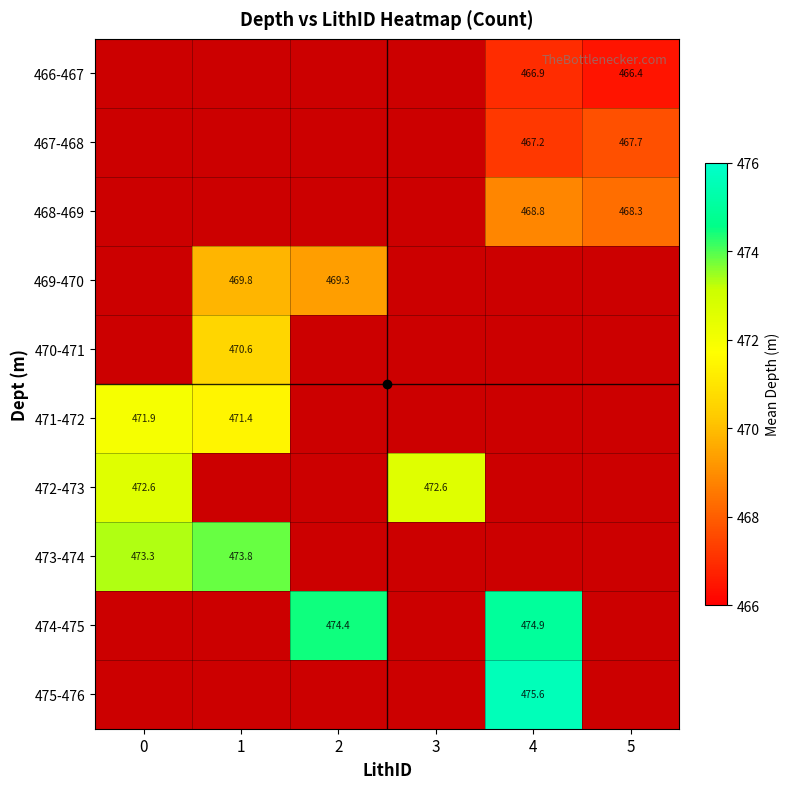

At 2, list the series in order from smallest to largest.

466-467, 467-468, 468-469, 469-470, 470-471, 471-472, 472-473, 473-474, 474-475, 475-476